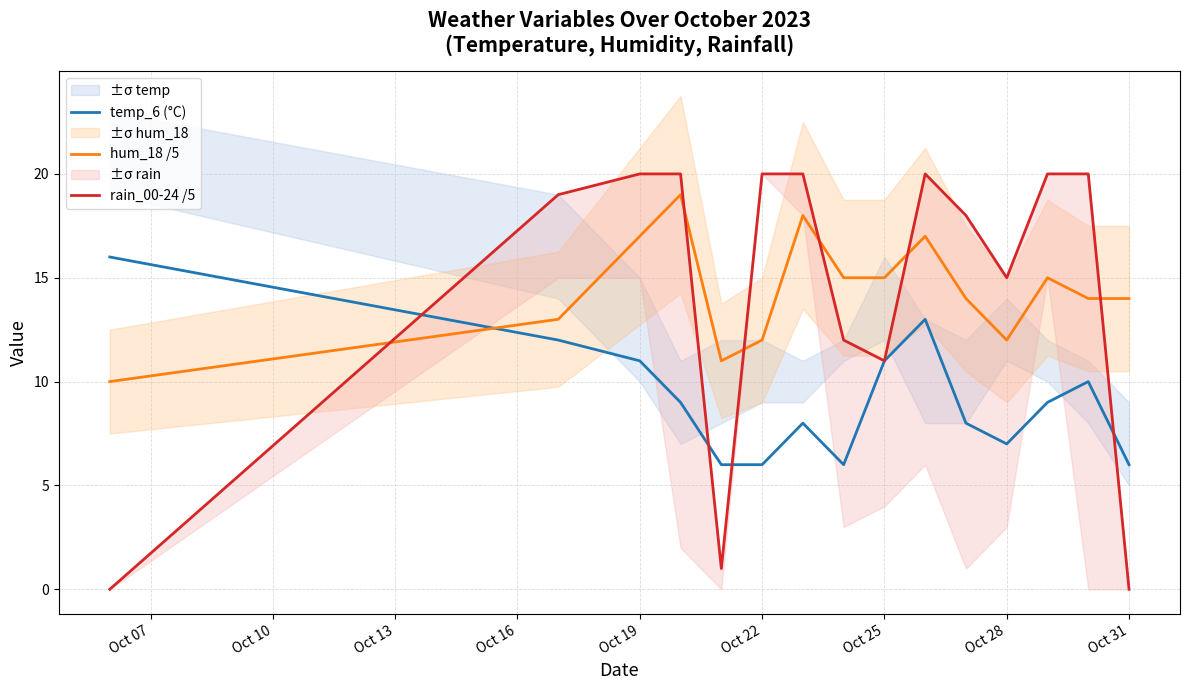

What is the difference between the second highest and minimum values in the hum_18 /5 series?

8